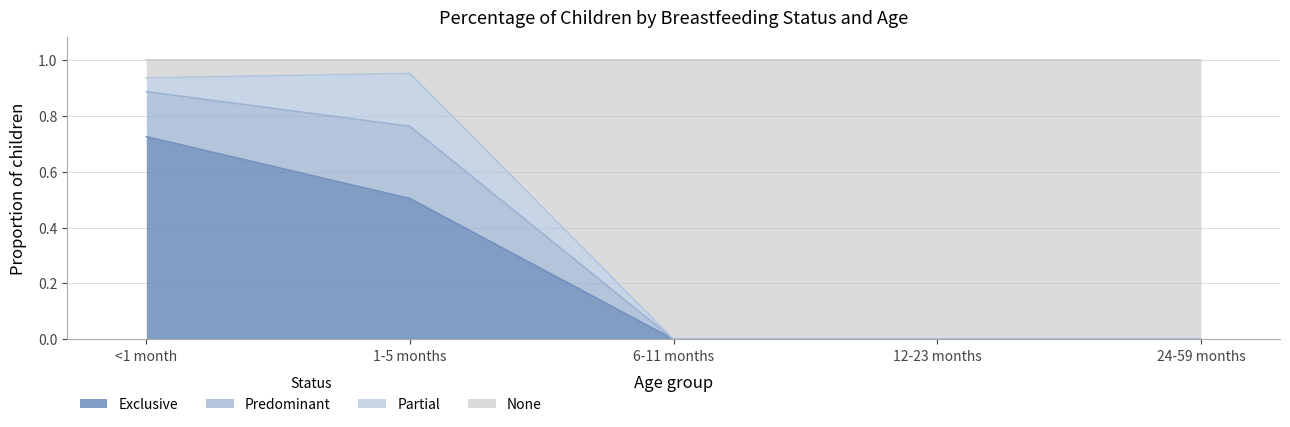

True or false: Exclusive has a value of 0.5 at 6-11 months.

False